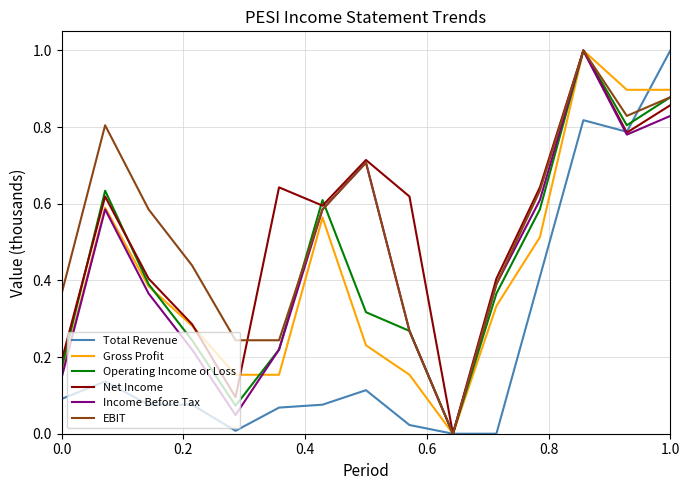

What are all the series names shown in the legend?

Total Revenue, Gross Profit, Operating Income or Loss, Net Income, Income Before Tax, EBIT